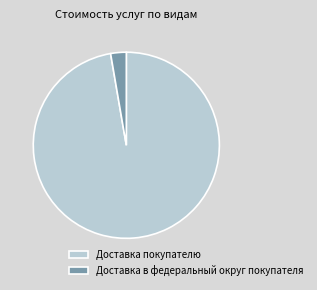

Combined, do Доставка в федеральный округ покупателя and Доставка покупателю account for over 50%?

Yes